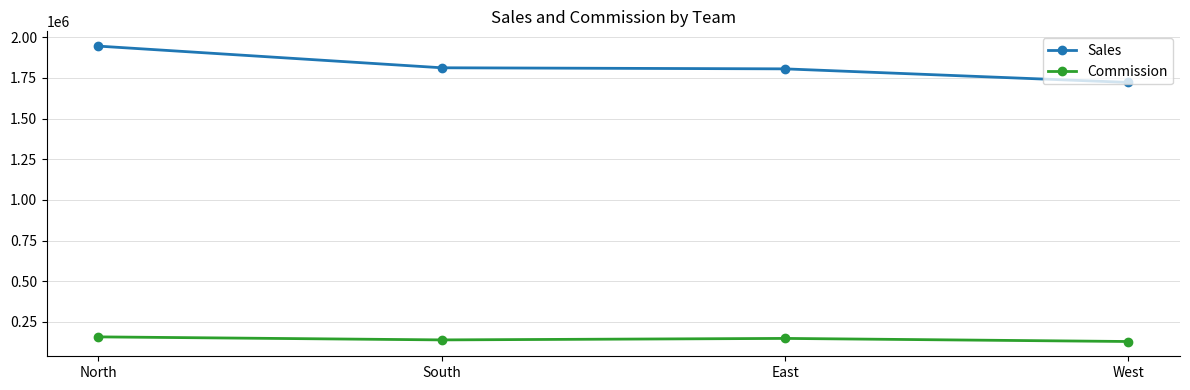

How many categories are shown in the chart?

4